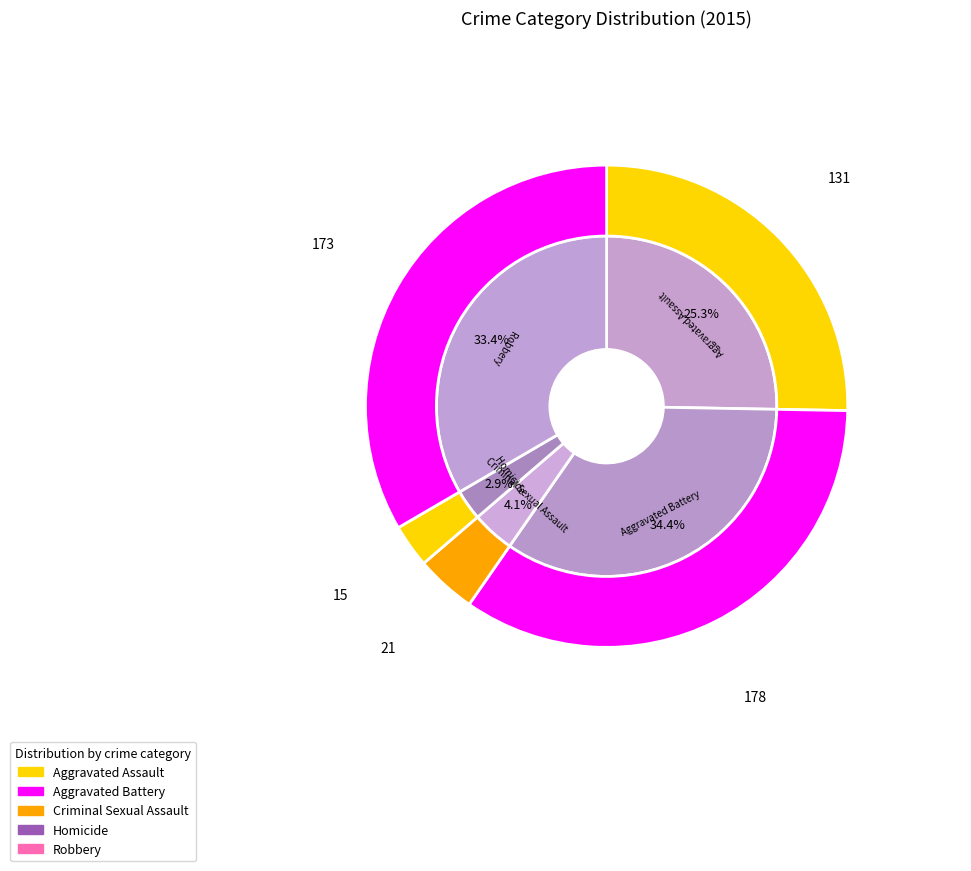

Between Aggravated Assault and Robbery, which is larger?

Robbery